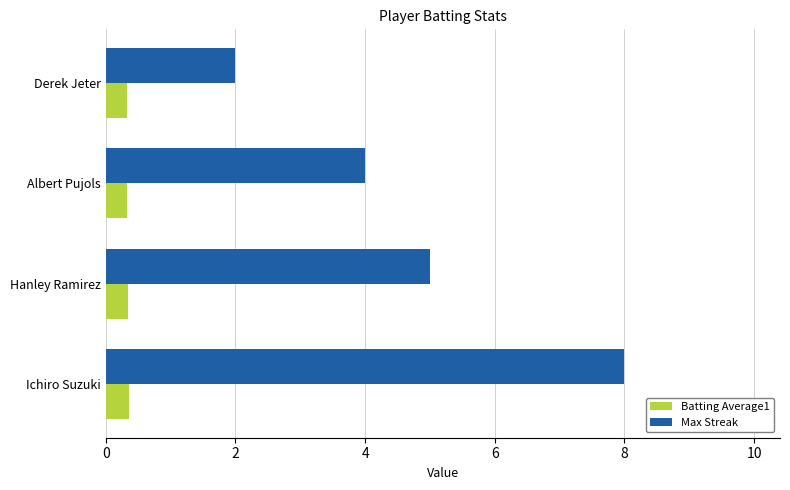

The value of Batting Average1 at Hanley Ramirez is 0.3. True or false?

True